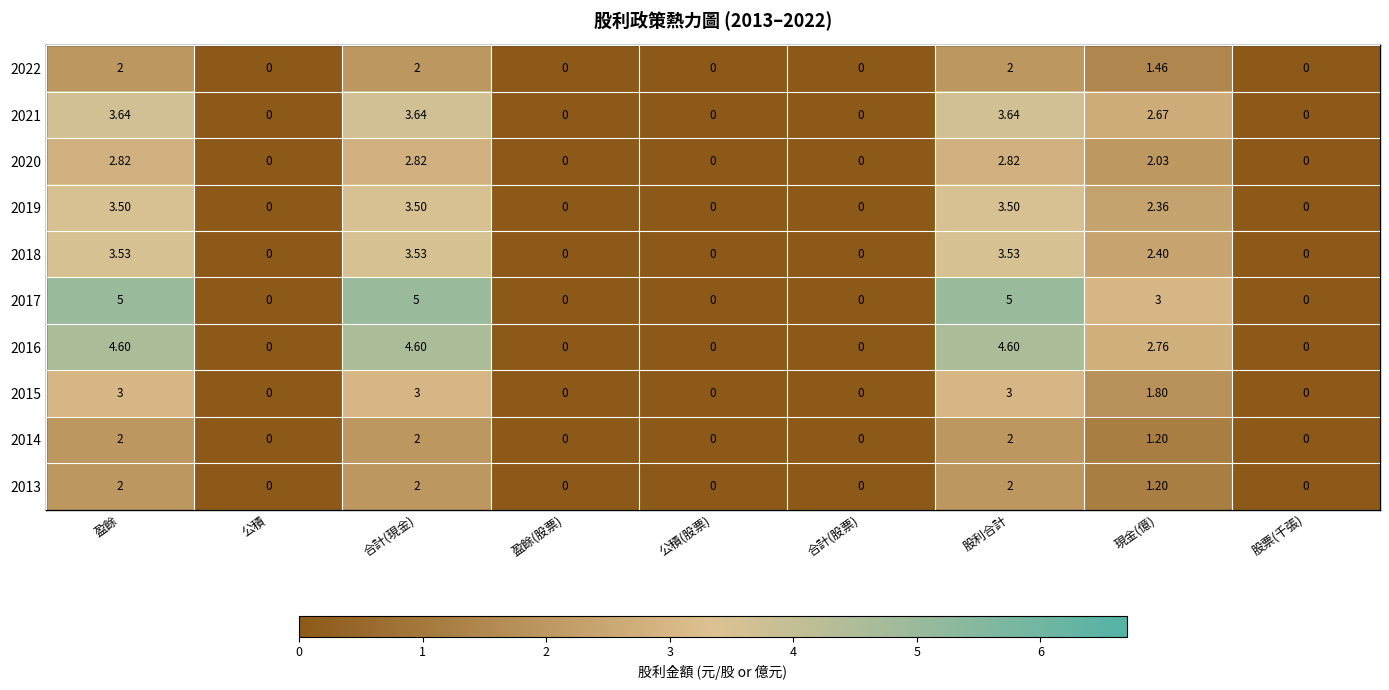

Is the value of 2015 at 盈餘 greater than the value of 2014 at 公積?

Yes